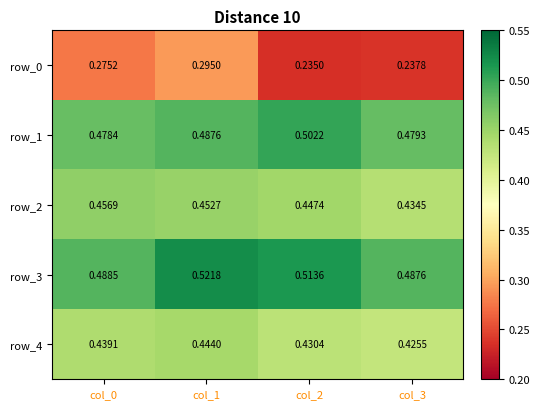

Between col_0 and col_1, which series saw the biggest shift?

row_3